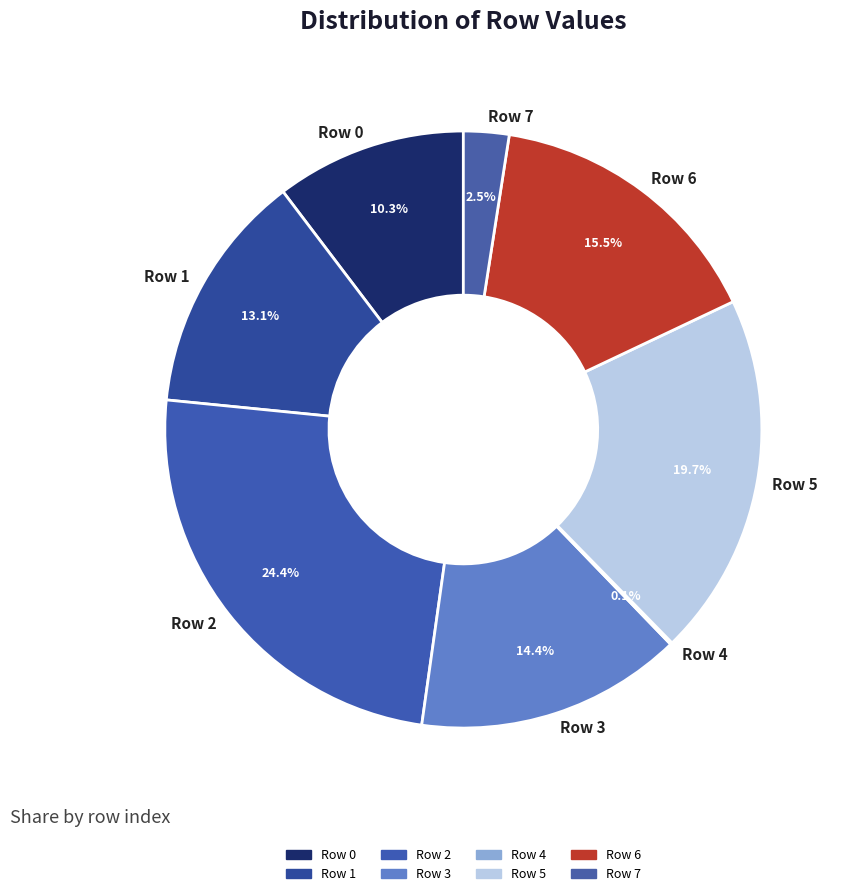

To the nearest percent, what is the average slice percentage?

12%